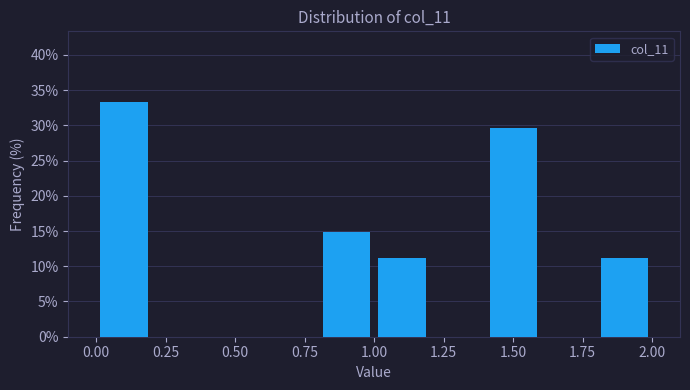

Reading left to right, list every bar in this chart as the range it spans on the x-axis followed by its height. The values are not printed on the chart, so give them approximately, as read against the axis.

0.0 to 0.2: 33.5
0.2 to 0.4: 0
0.4 to 0.6: 0
0.6 to 0.8: 0
0.8 to 1.0: 15.0
1.0 to 1.2: 11.0
1.2 to 1.4: 0
1.4 to 1.6: 29.5
1.6 to 1.8: 0
1.8 to 2.0: 11.0